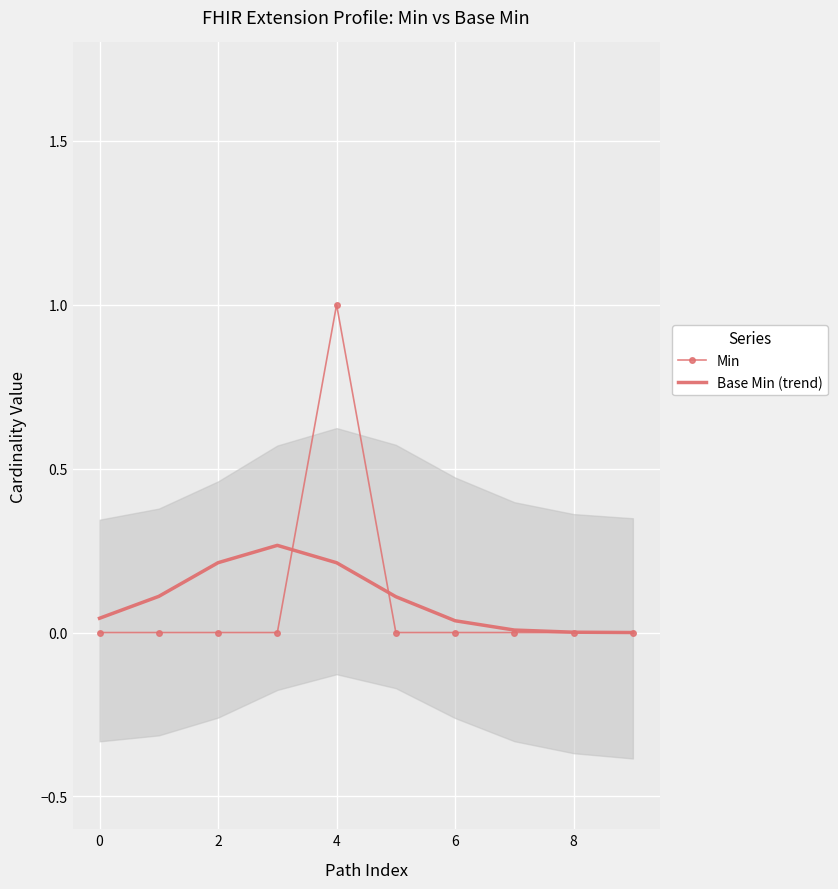

At which label does Min reach its peak?

4